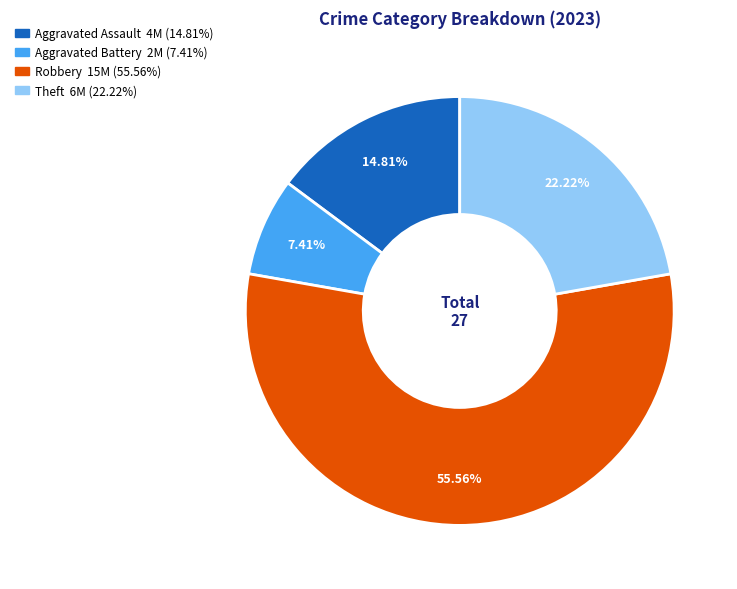

To the nearest percent, what portion does Aggravated Battery represent?

7%